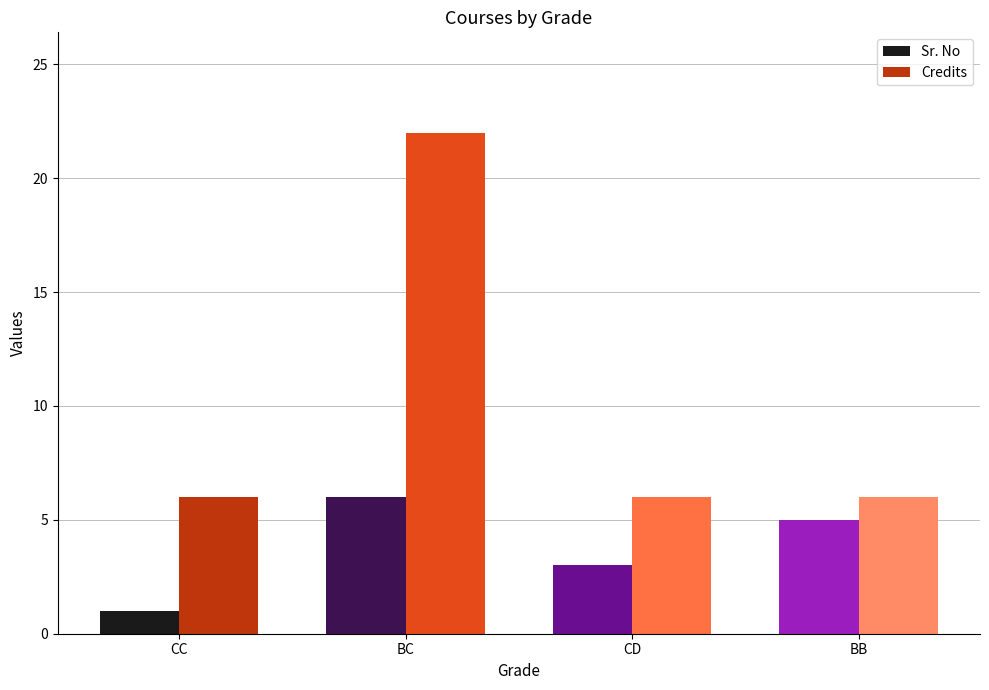

What is the sum of all Sr. No values?

15